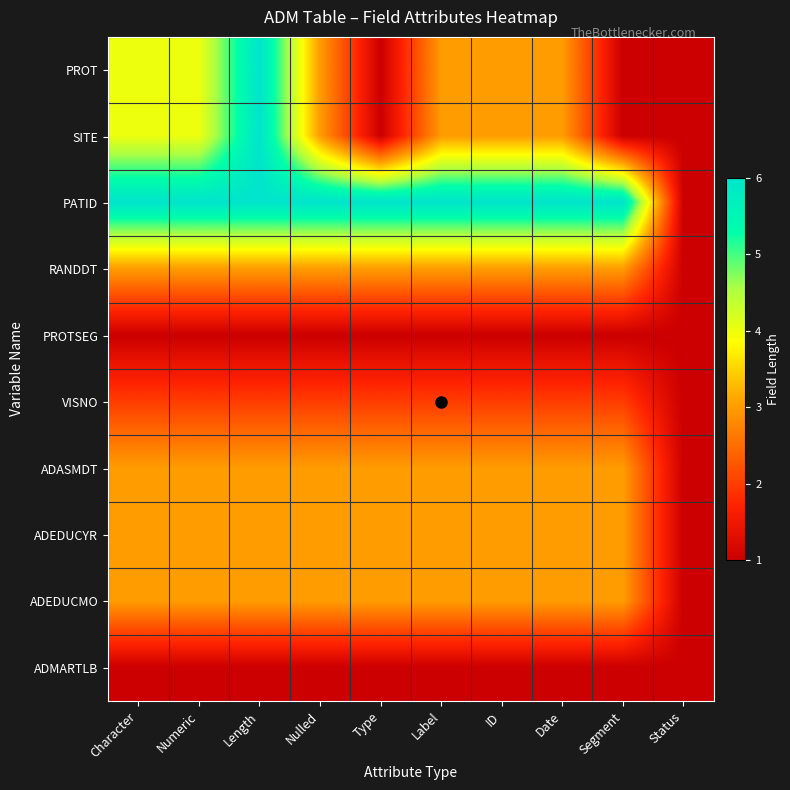

Reading left to right, transcribe all the data shown in this chart.

PROT: Character=4	Numeric=4	Length=6	Nulled=3	Type=1	Label=3	ID=3	Date=3	Segment=1	Status=1
SITE: Character=4	Numeric=4	Length=6	Nulled=3	Type=1	Label=3	ID=3	Date=3	Segment=1	Status=1
PATID: Character=6	Numeric=6	Length=6	Nulled=6	Type=6	Label=6	ID=6	Date=6	Segment=6	Status=1
RANDDT: Character=3	Numeric=3	Length=3	Nulled=3	Type=3	Label=3	ID=3	Date=3	Segment=3	Status=1
PROTSEG: Character=1	Numeric=1	Length=1	Nulled=1	Type=1	Label=1	ID=1	Date=1	Segment=1	Status=1
VISNO: Character=2	Numeric=2	Length=2	Nulled=2	Type=2	Label=2	ID=2	Date=2	Segment=2	Status=1
ADASMDT: Character=3	Numeric=3	Length=3	Nulled=3	Type=3	Label=3	ID=3	Date=3	Segment=3	Status=1
ADEDUCYR: Character=3	Numeric=3	Length=3	Nulled=3	Type=3	Label=3	ID=3	Date=3	Segment=3	Status=1
ADEDUCMO: Character=3	Numeric=3	Length=3	Nulled=3	Type=3	Label=3	ID=3	Date=3	Segment=3	Status=1
ADMARTLB: Character=1	Numeric=1	Length=1	Nulled=1	Type=1	Label=1	ID=1	Date=1	Segment=1	Status=1